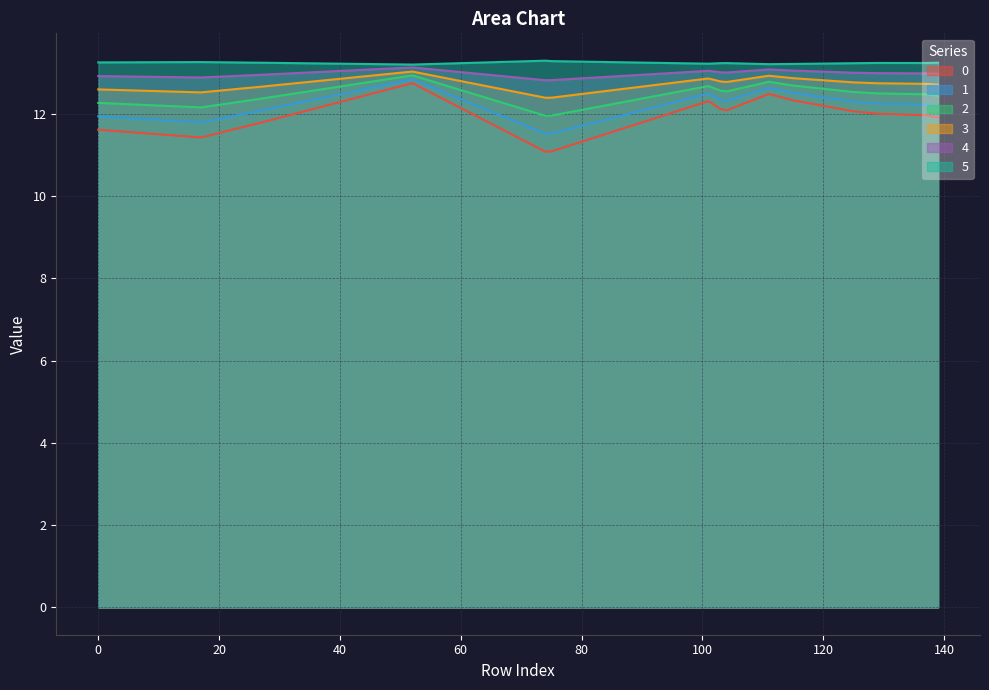

Reading left to right, extract all data points from this chart.

0: 11.6	11.4	11.8	12.7	11.1	11.1	12.3	12.1	12.1	12.5	12.3	12.1	12.0	12.0	11.9
1: 11.9	11.8	12.1	12.8	11.5	11.5	12.5	12.3	12.3	12.6	12.5	12.3	12.2	12.2	12.2
2: 12.3	12.2	12.4	12.9	11.9	12.0	12.7	12.6	12.5	12.8	12.7	12.5	12.5	12.5	12.4
3: 12.6	12.5	12.7	13.0	12.4	12.4	12.9	12.8	12.8	12.9	12.9	12.8	12.7	12.7	12.7
4: 12.9	12.9	12.9	13.1	12.8	12.8	13.0	13.0	13.0	13.1	13.0	13.0	13.0	13.0	13.0
5: 13.2	13.3	13.2	13.2	13.3	13.3	13.2	13.2	13.2	13.2	13.2	13.2	13.2	13.2	13.2